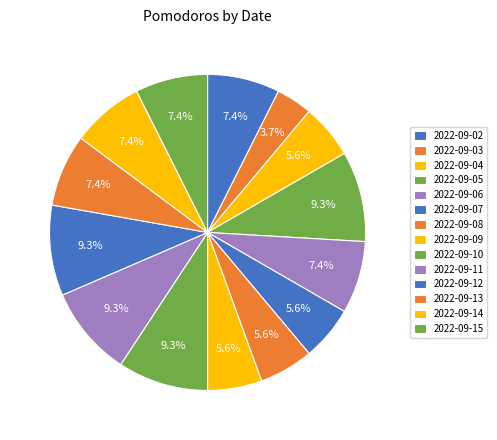

Count the number of slices in the pie.

14